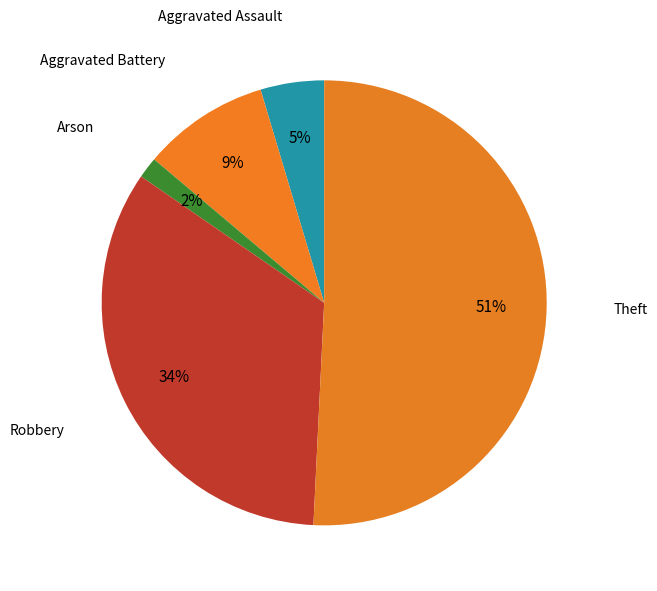

Is the sum of Theft and Aggravated Assault greater than half?

Yes